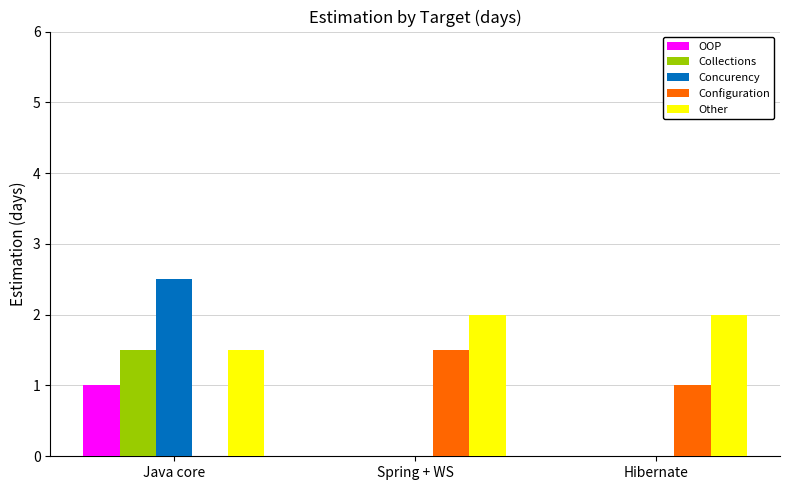

Which series has the largest total across all categories?

Other